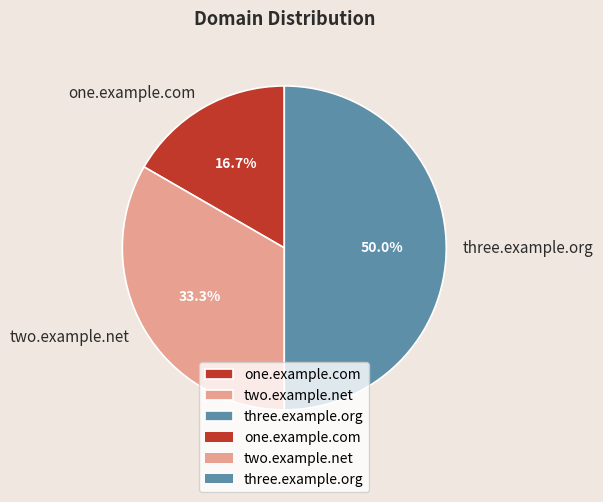

To the nearest percent, what is the difference between the largest and smallest slice percentages?

33%